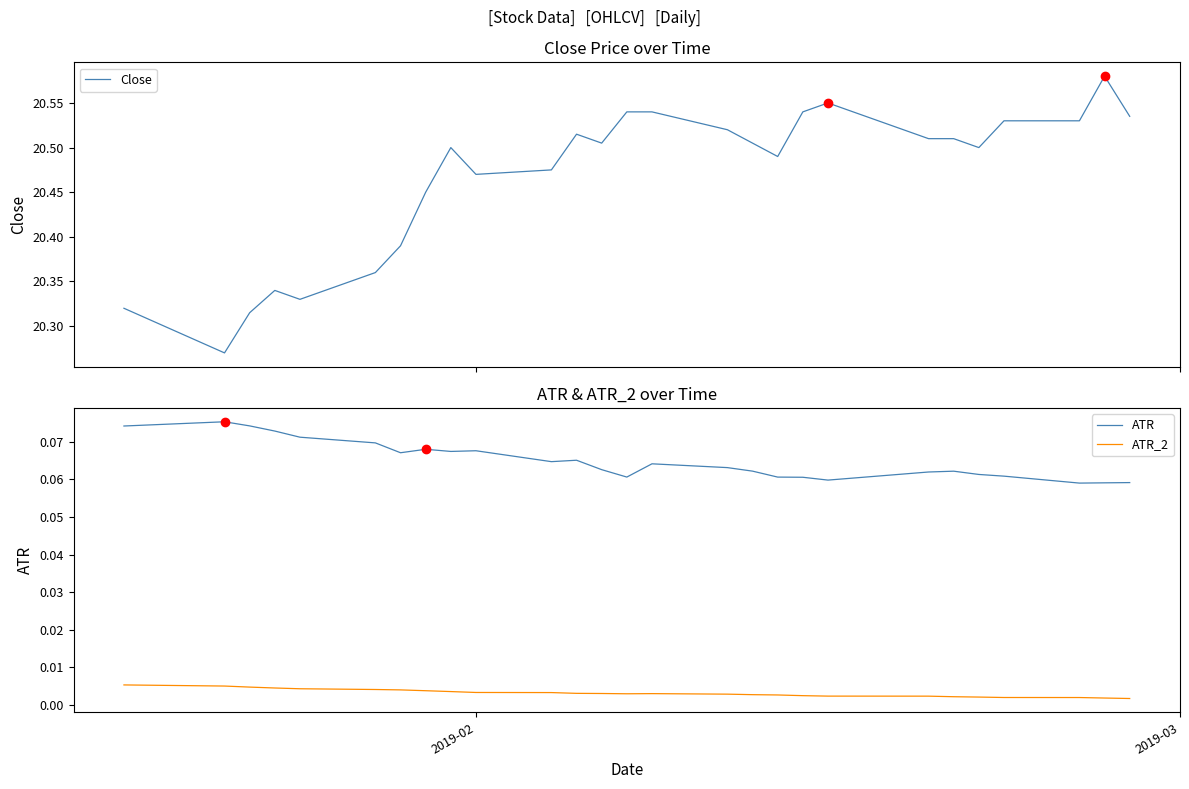

True or false: ATR and ATR_2 intersect in this chart.

False